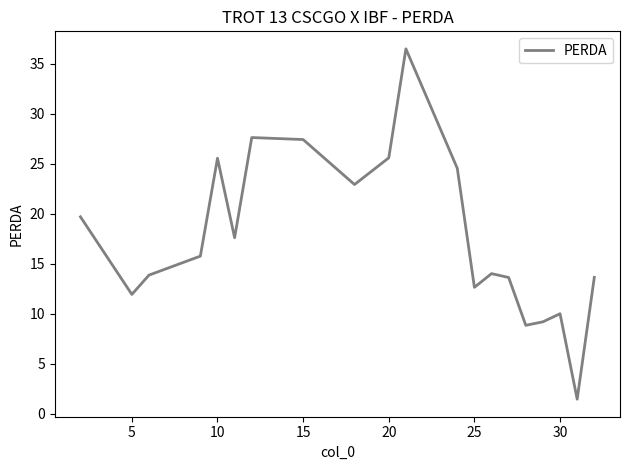

What is the difference between the maximum and minimum values?

35.0